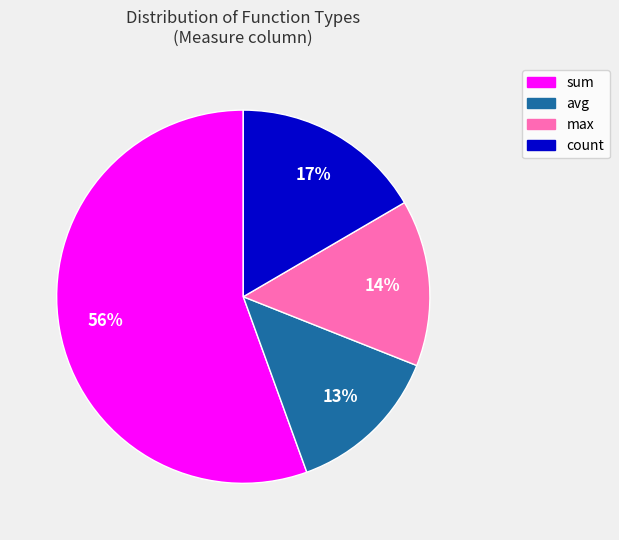

Combined, do sum and count account for over 50%?

Yes